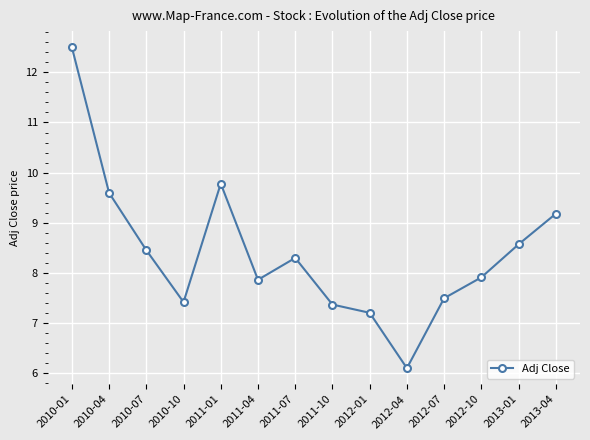

What is the label of the 1st point from the right?

2013-04